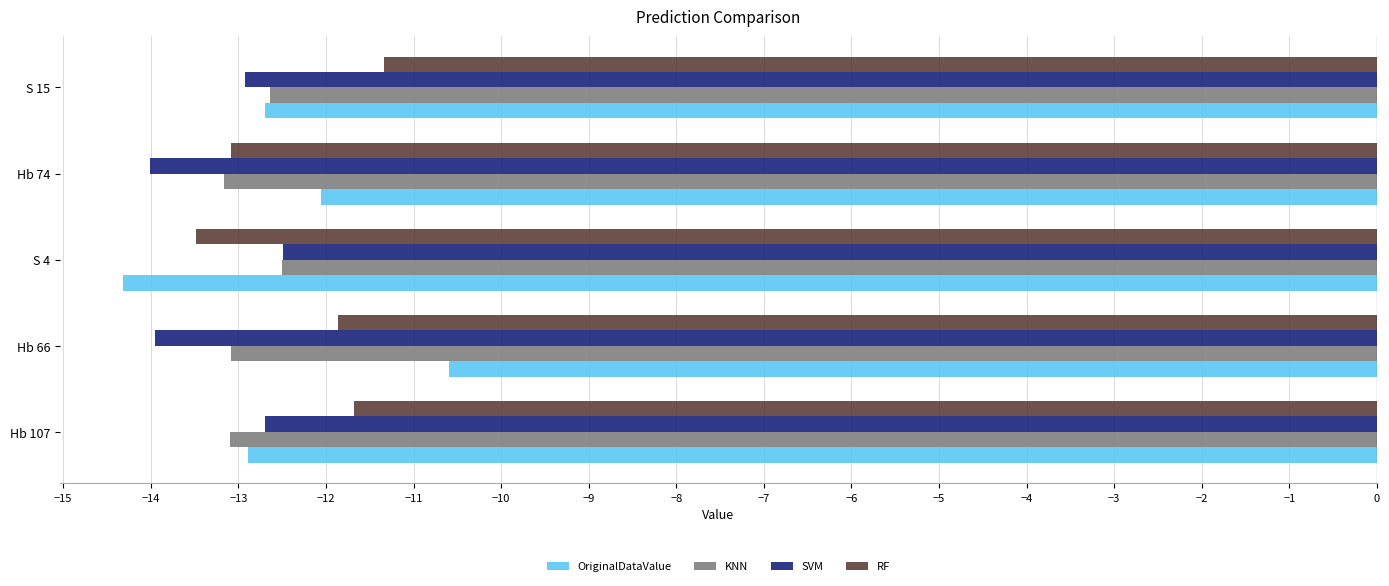

Is the value of OriginalDataValue at S 4 greater than the value of KNN at S 15?

No